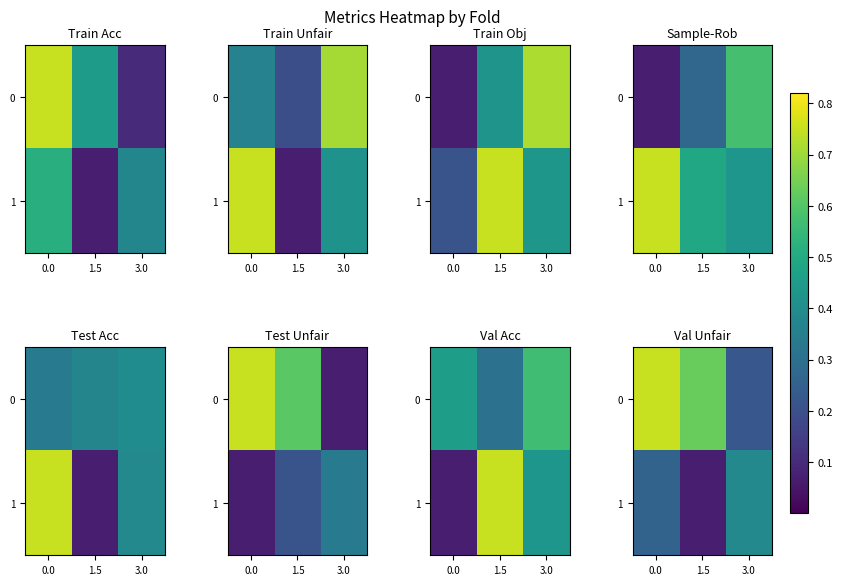

How many categories are shown in the chart?

3